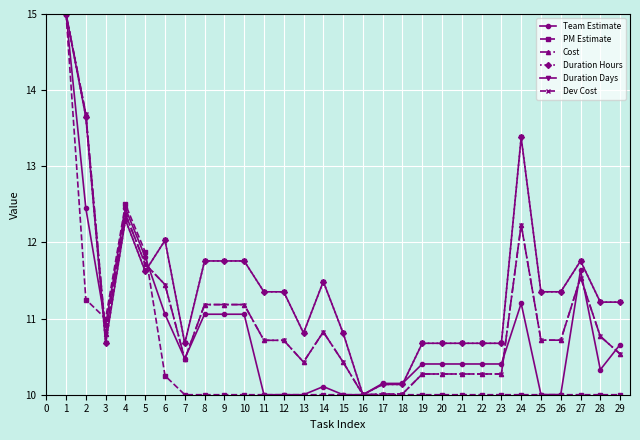

What is the value of the PM Estimate point at the 20th from the left?

10.0